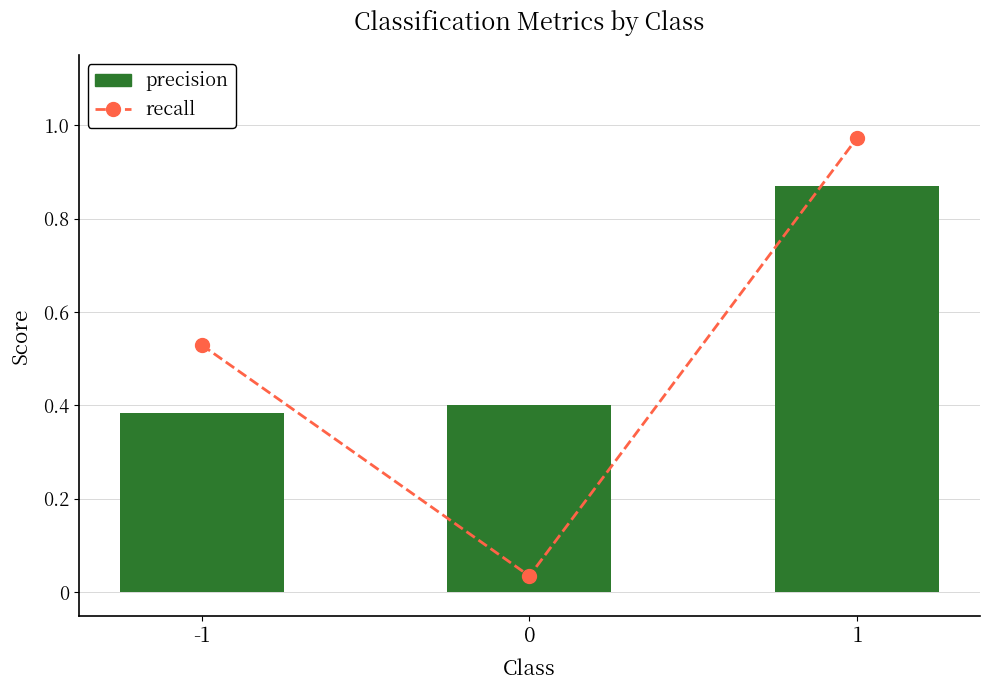

True or false: recall has a value of 1.0 at 1.

True